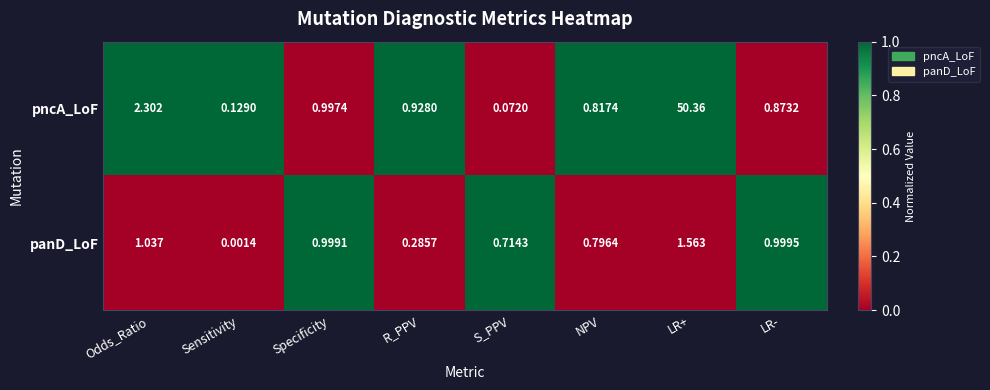

Is the value of panD_LoF at Sensitivity greater than the value of pncA_LoF at Specificity?

No